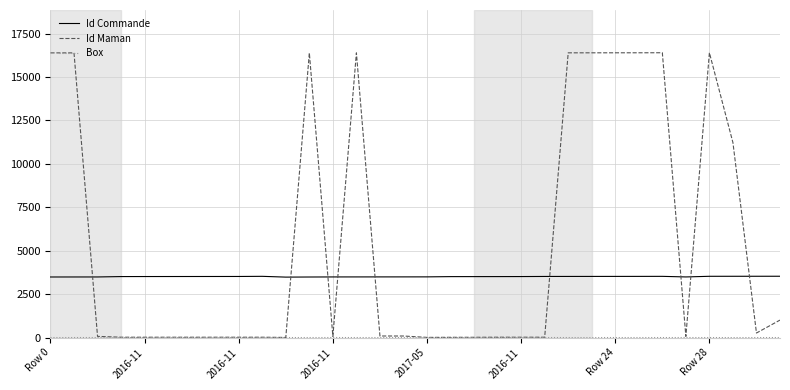

Which series has the largest range (max minus min)?

Id Maman